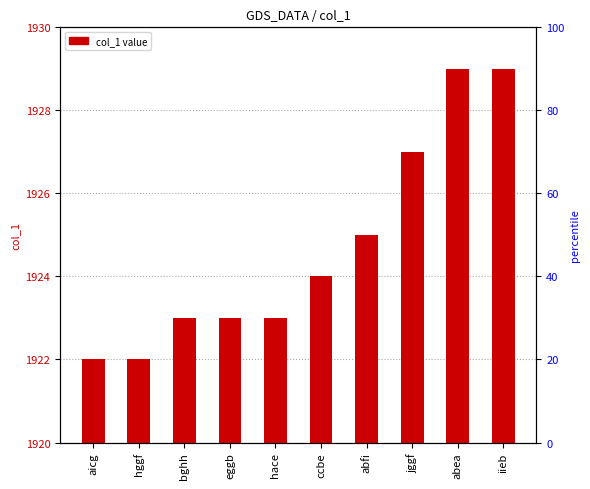

What is the approximate value at abea?

1929